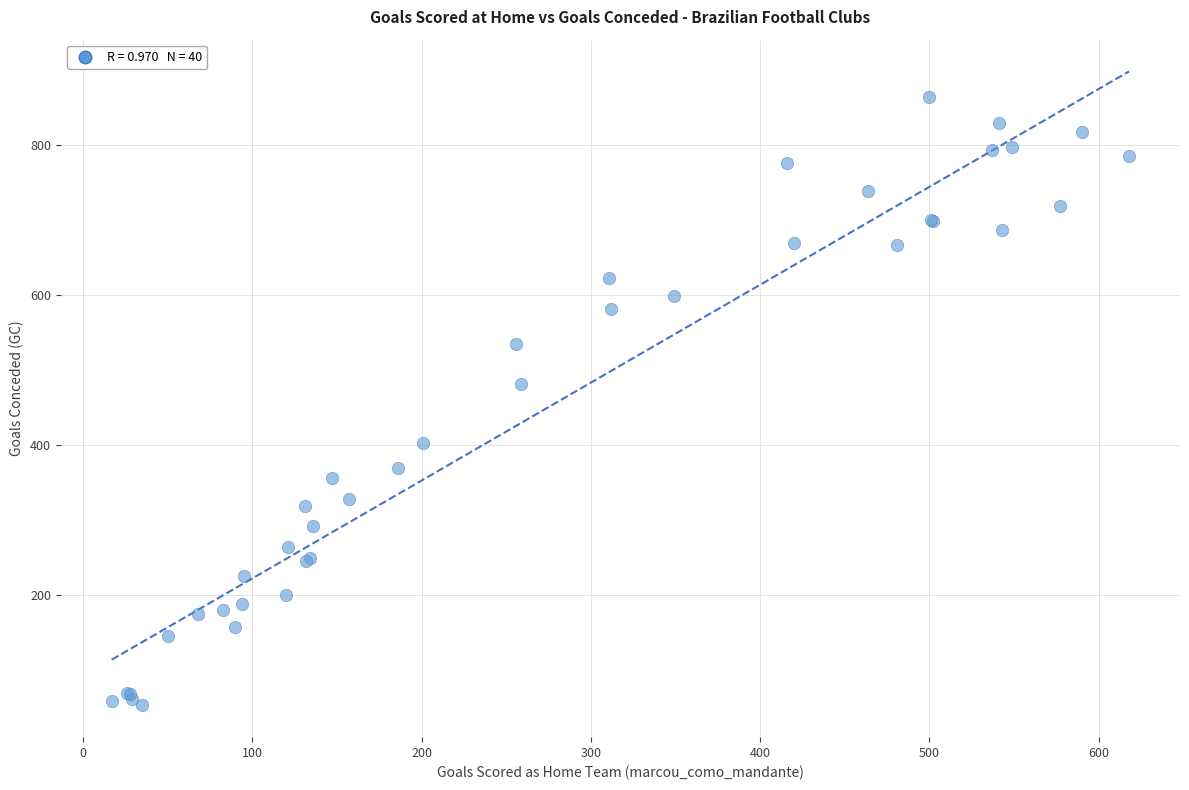

What Y value in the scatter plot is closest to 458?

481